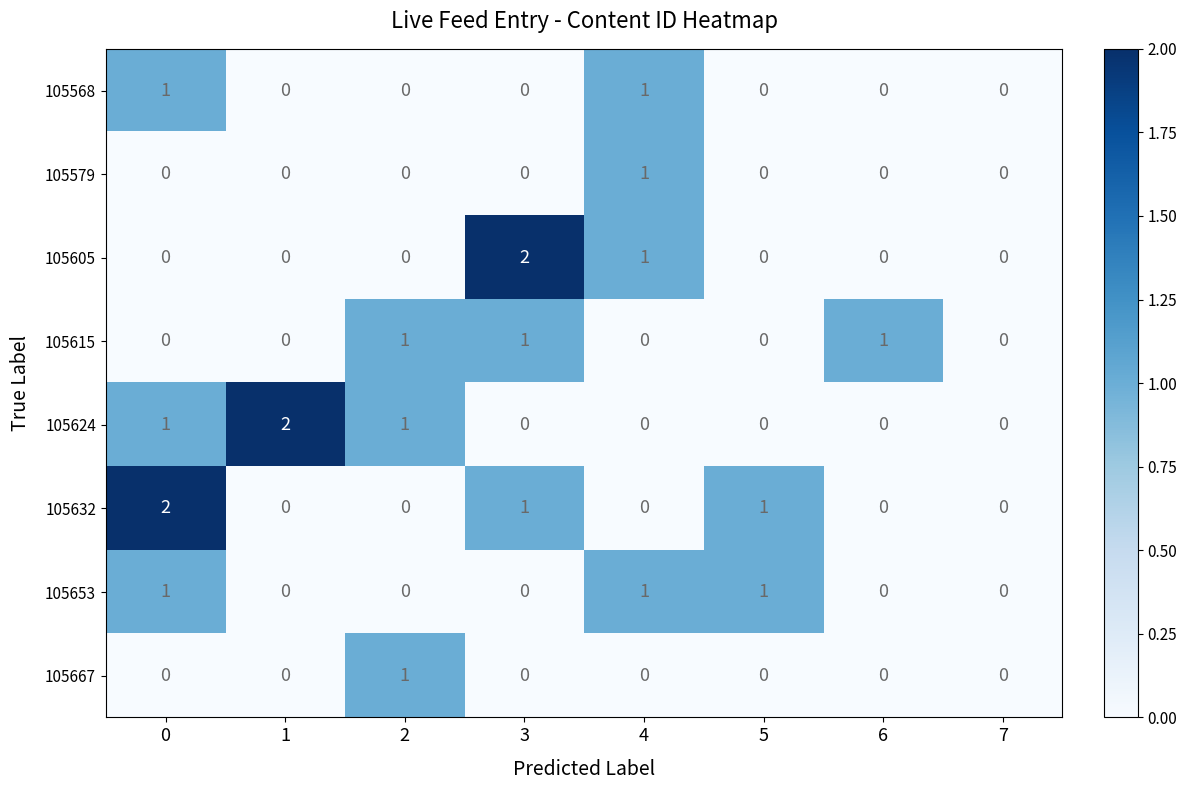

The 105632 series shows 0 at 1. True or false?

True